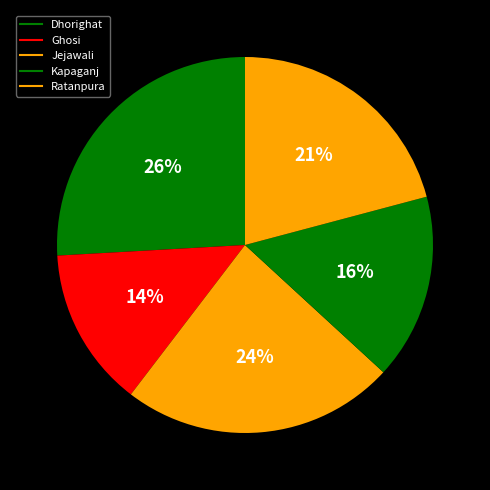

Does Dhorighat account for over 50% of the chart?

No